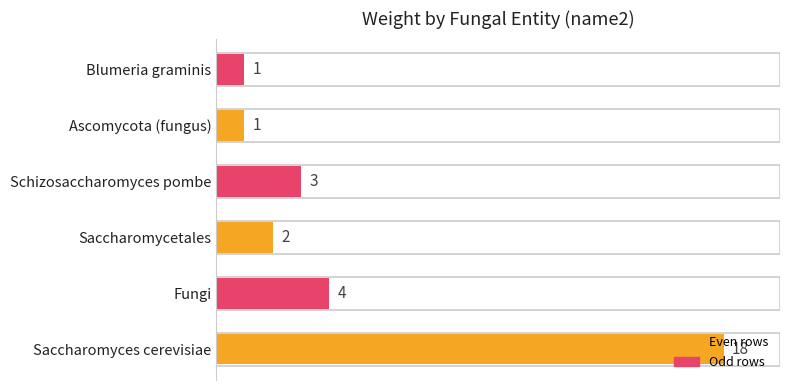

Approximately how many times larger is the value at Schizosaccharomyces pombe compared to Ascomycota (fungus)?

3.0